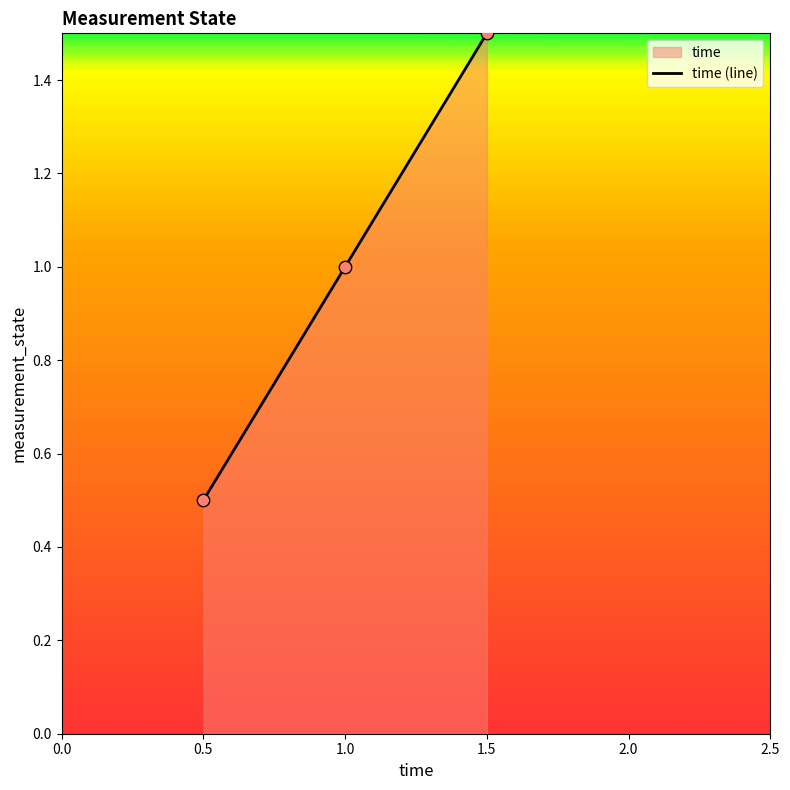

Approximately how many times larger is the value at 1.5 compared to 1.0?

1.5